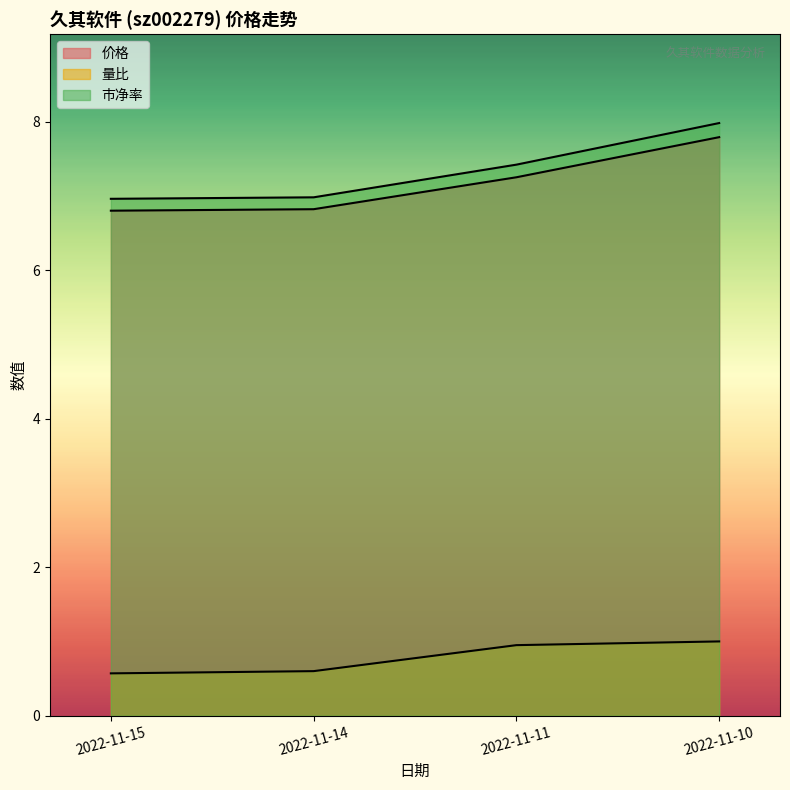

At how many categories does at least one series exceed 3?

4